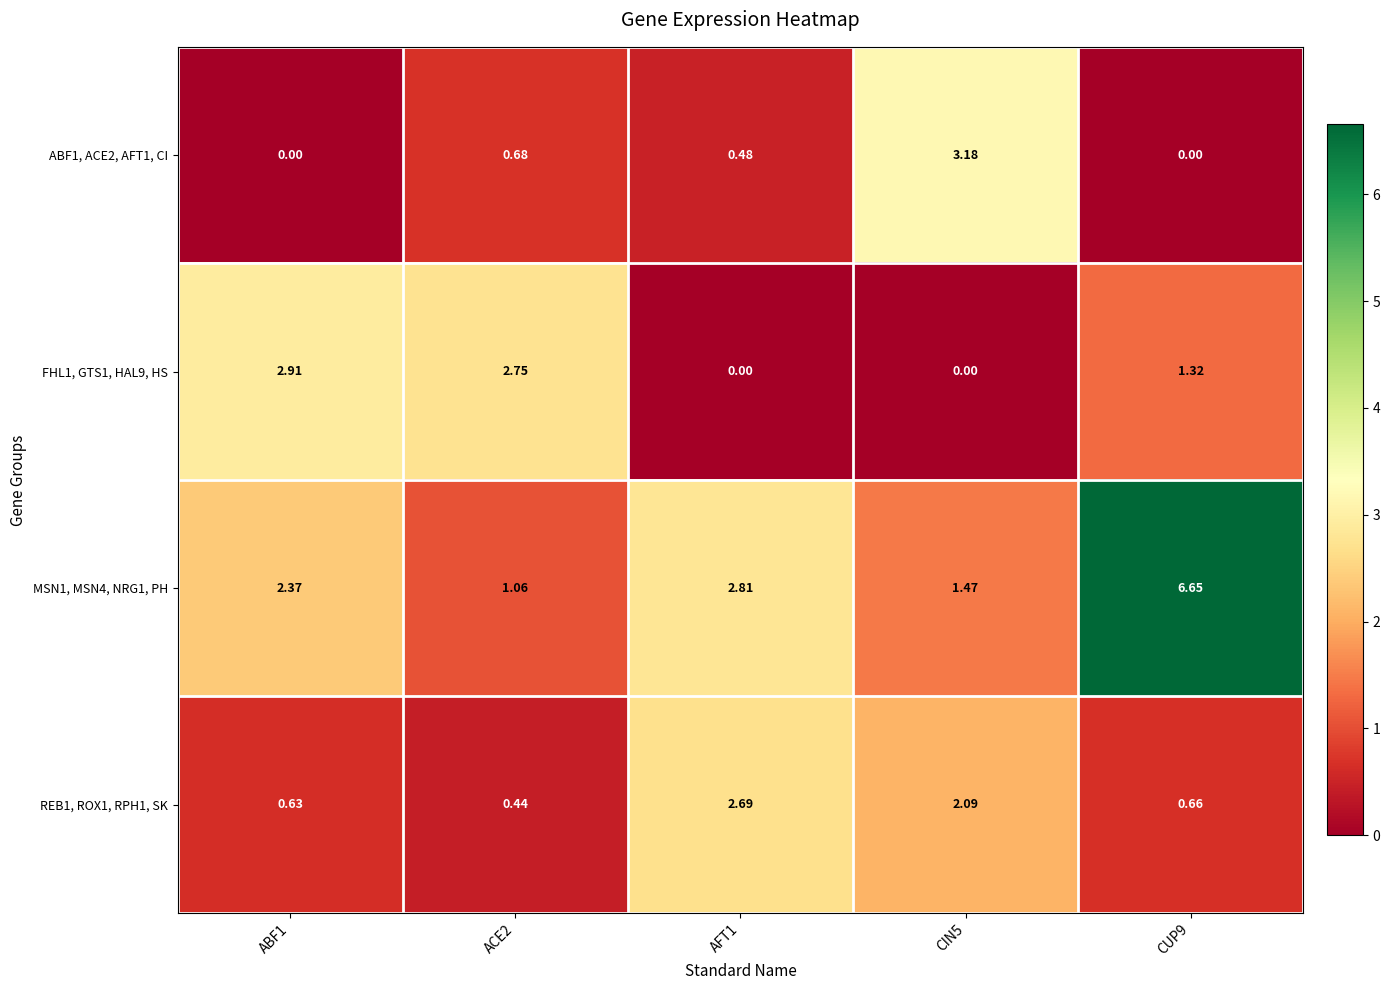

Is the value of REB1, ROX1, RPH1, SK at CUP9 greater than the value of MSN1, MSN4, NRG1, PH at CIN5?

No